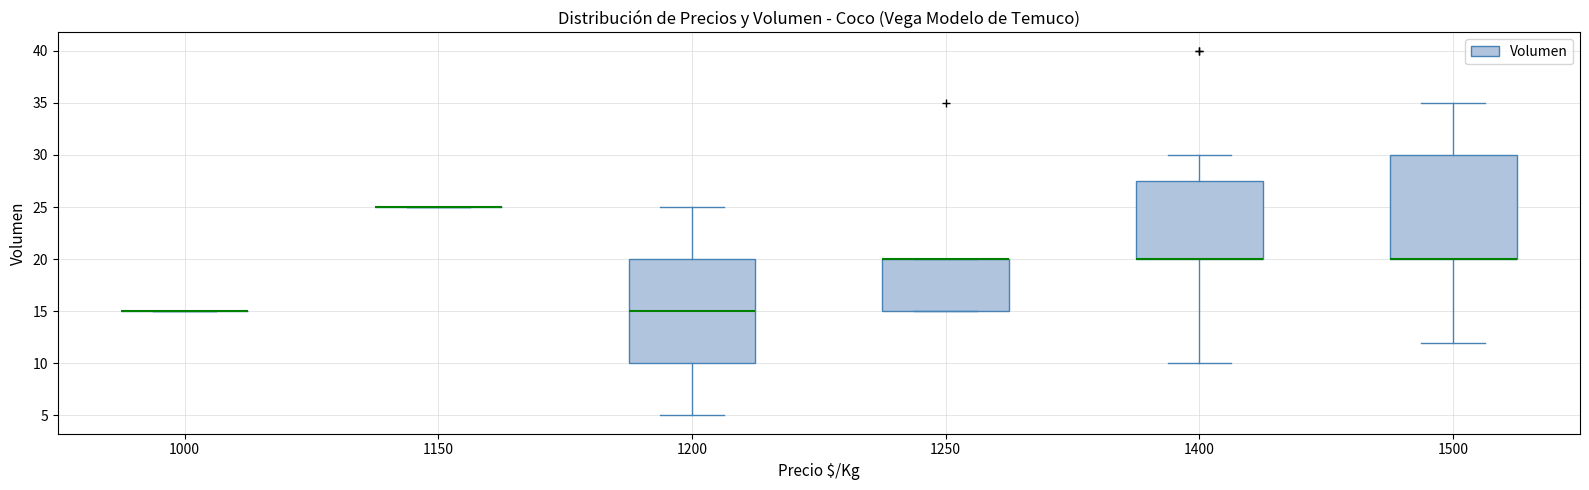

Reading left to right, read every box against the y-axis: the position of its median line, the range the box covers, and the ends of its whiskers. The values are not printed on the chart, so give them approximately, as read against the axis.

1000: box collapsed to a line at 15.0, whiskers 15.0 to 15.0
1150: box collapsed to a line at 25.0, whiskers 25.0 to 25.0
1200: median 15.0, box 10.0 to 20.0, whiskers 5.0 to 25.0
1250: median 20.0 (drawn on the box's upper edge), box 15.0 to 20.0, whiskers 15.0 to 20.0
1400: median 20.0 (drawn on the box's lower edge), box 20.0 to 27.5, whiskers 10.0 to 30.0
1500: median 20.0 (drawn on the box's lower edge), box 20.0 to 30.0, whiskers 12.0 to 35.0